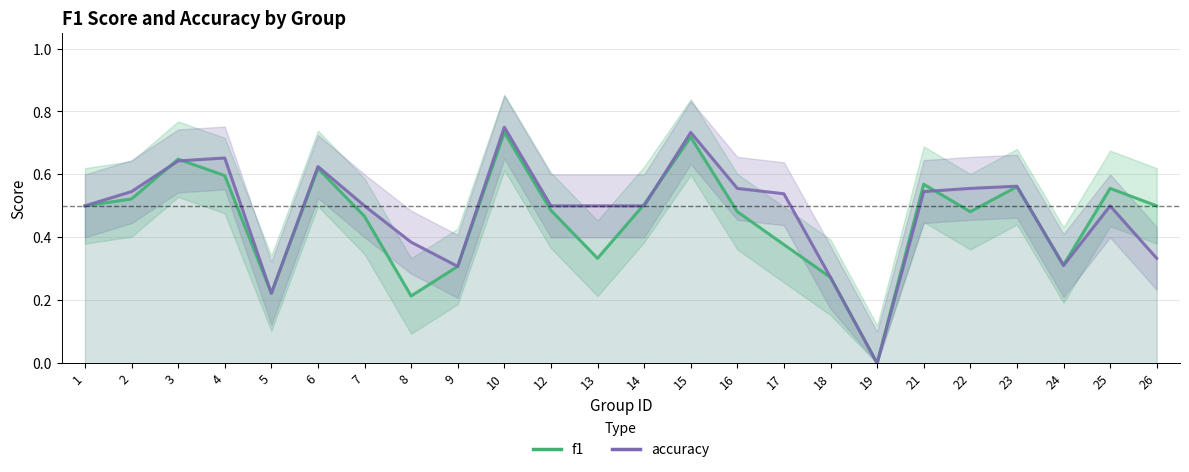

At which label does accuracy reach its minimum?

19